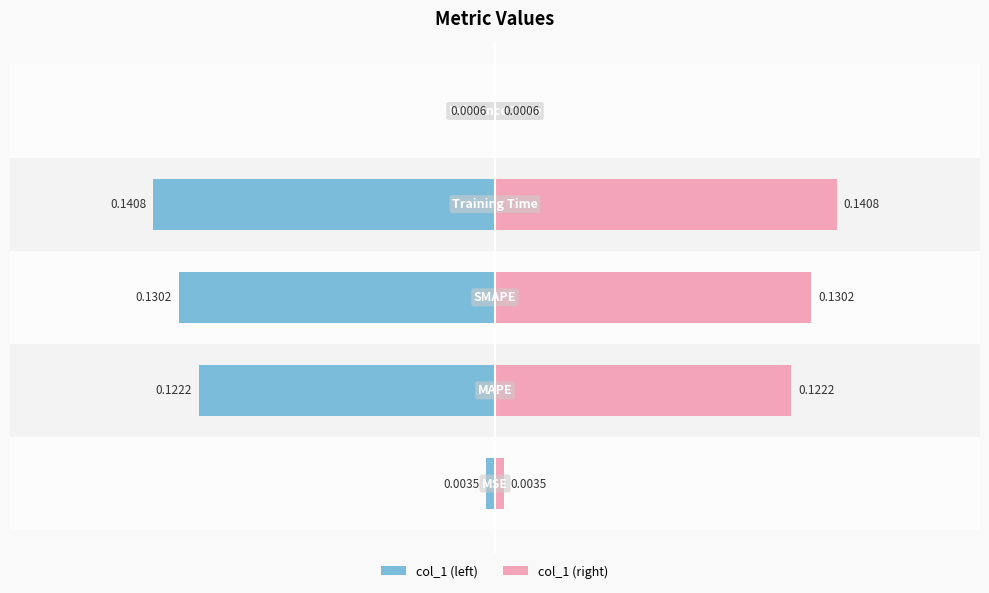

What is the difference between the maximum and minimum values in the col_1 (right) series?

0.1